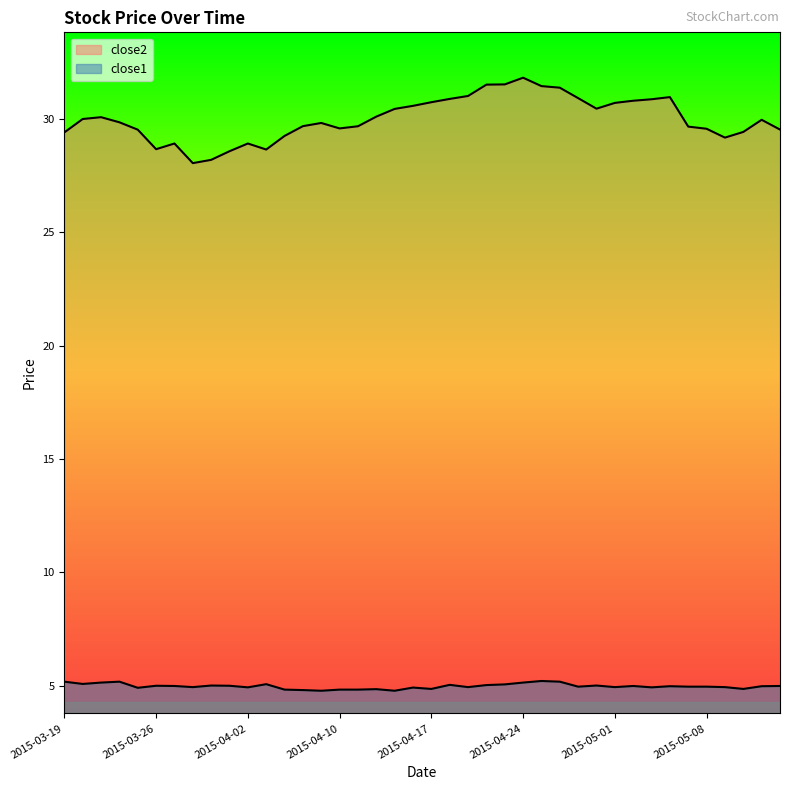

Which series has the largest total across all categories?

close2